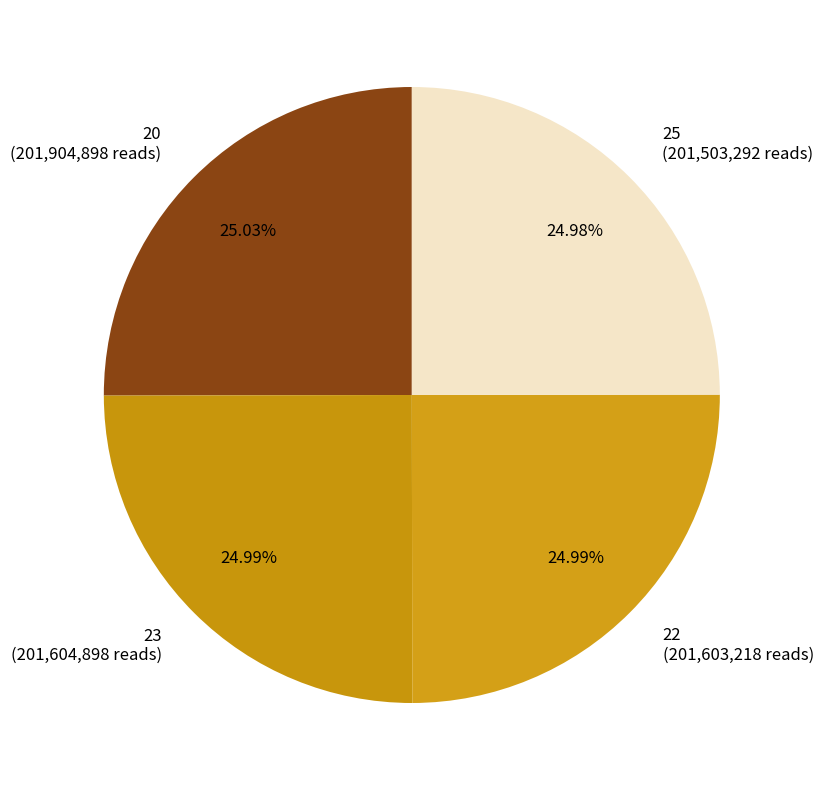

Approximately how many times larger is the value at 25 (201,503,292 reads) compared to 22 (201,603,218 reads)?

1.0